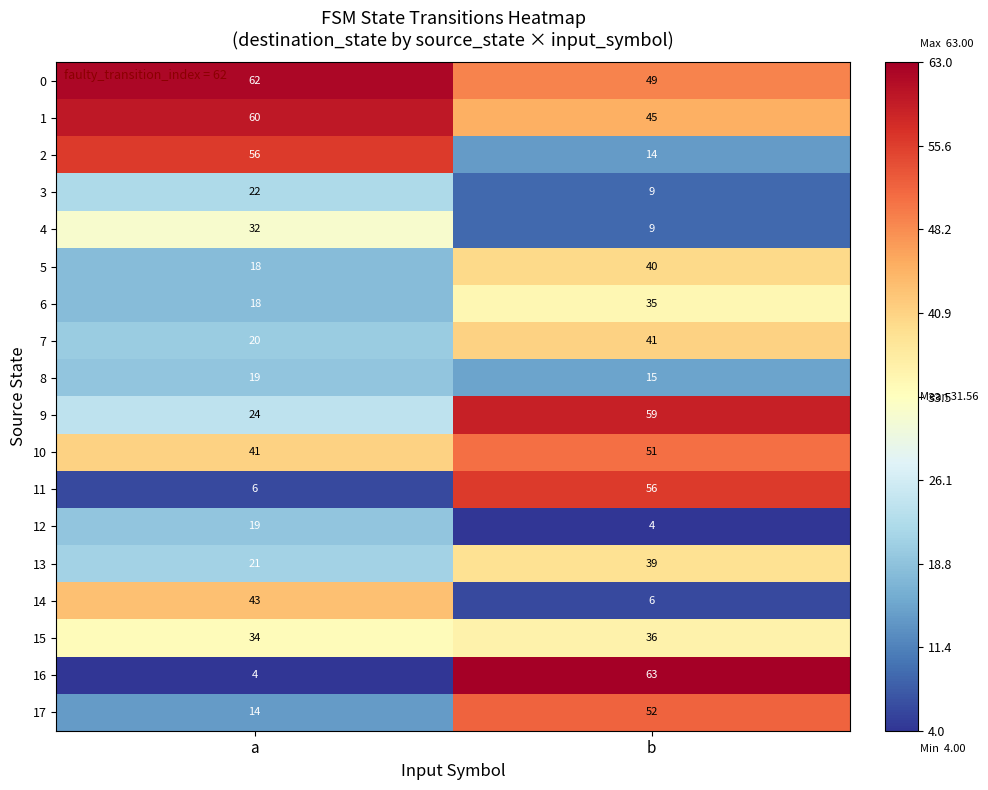

Count the number of data series in this chart.

18